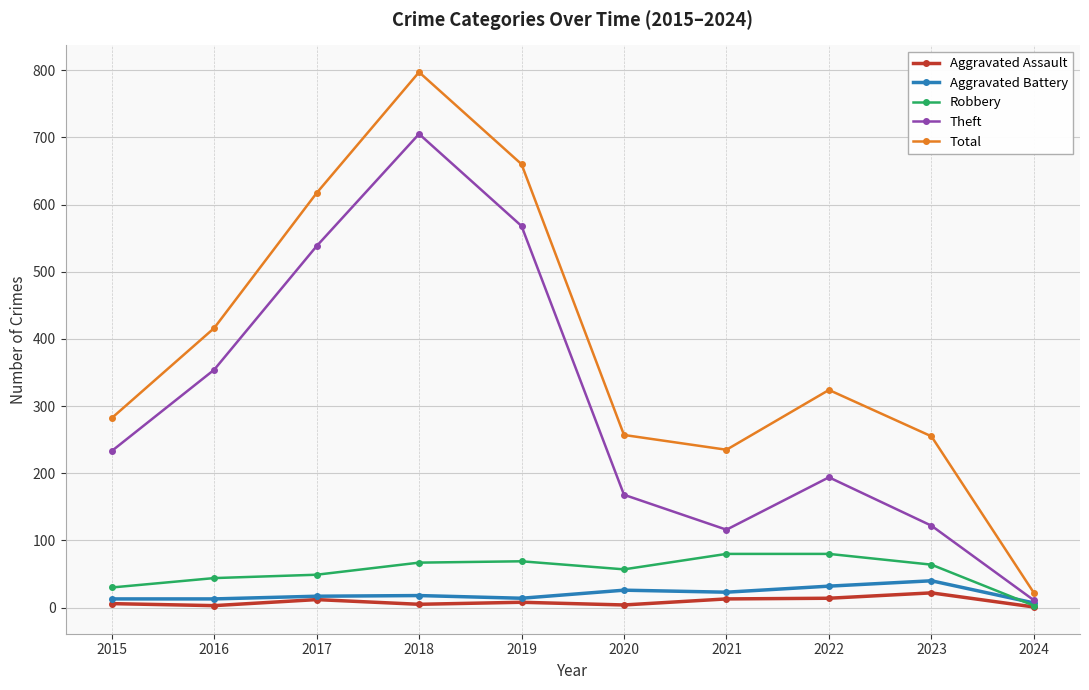

What is the difference between the Aggravated Assault values at 2022 and 2023?

8